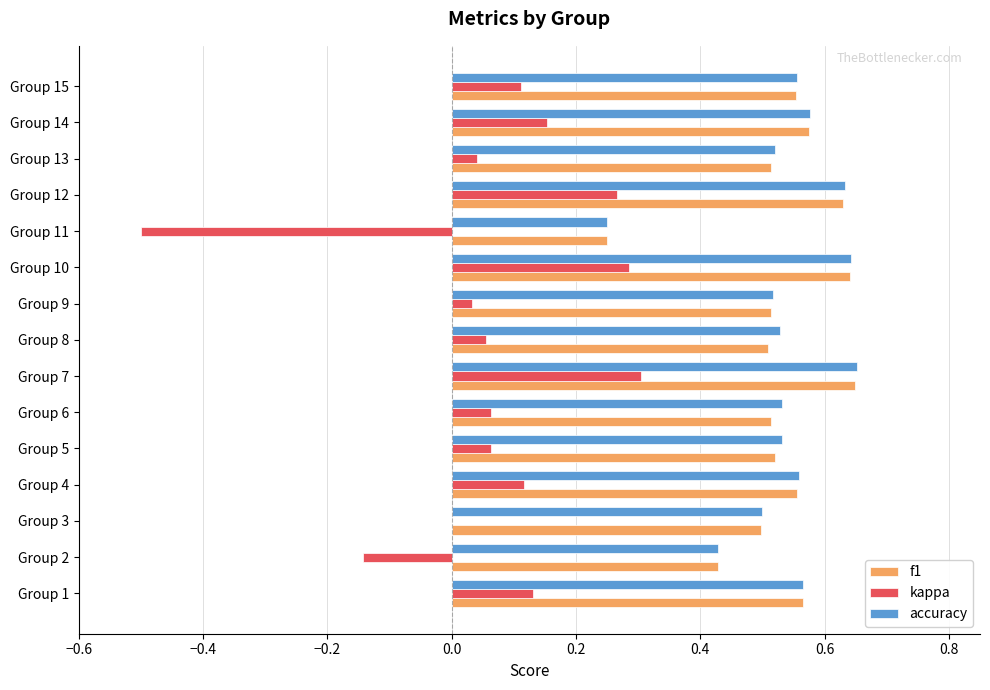

The f1 series shows 1.0 at Group 14. True or false?

False